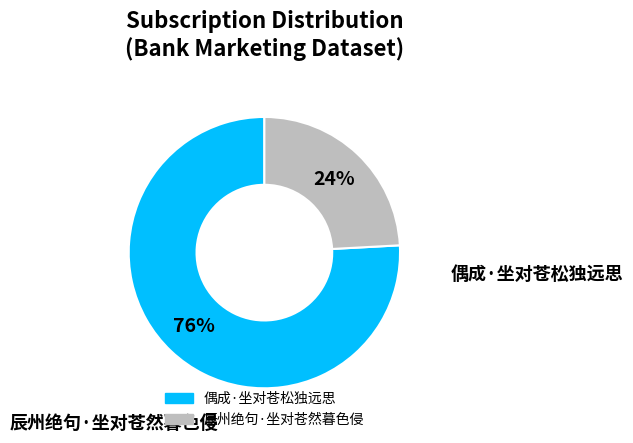

Is the sum of 偶成·坐对苍松独远思 and 辰州绝句·坐对苍然暮色侵 greater than half?

Yes